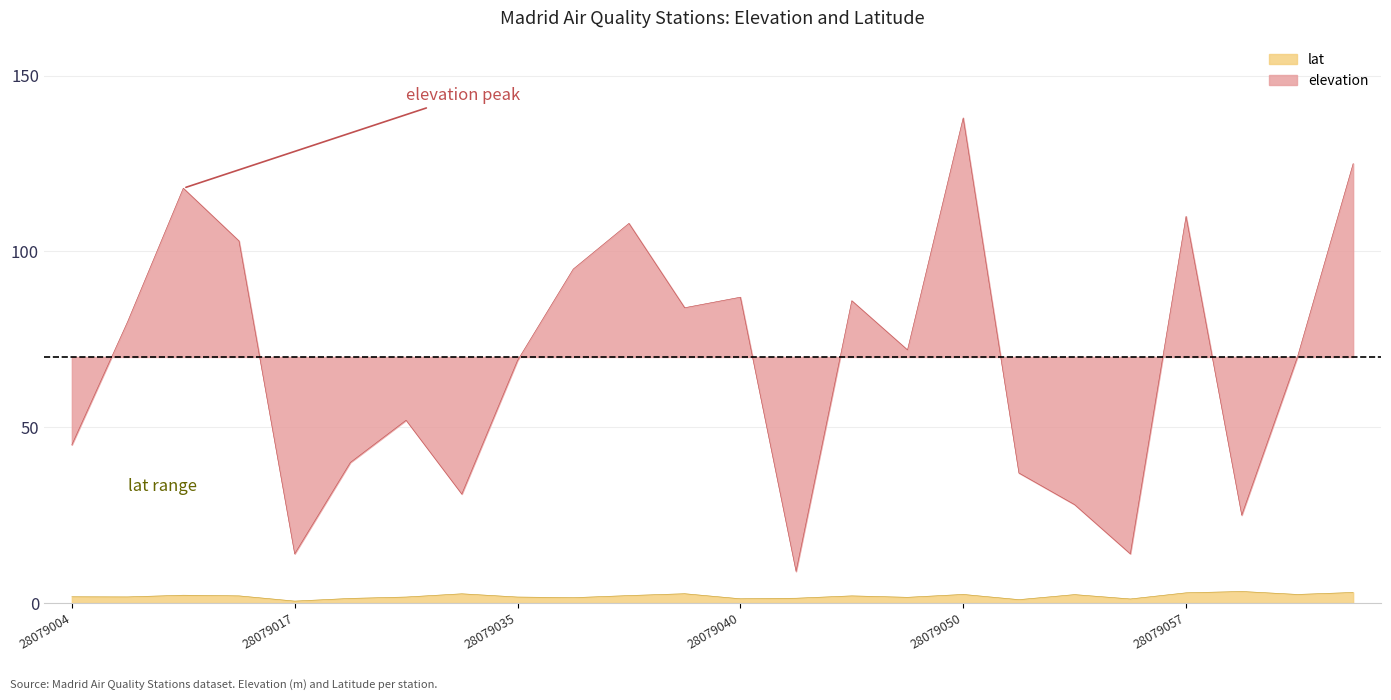

What are all the series names shown in the legend?

lat, elevation